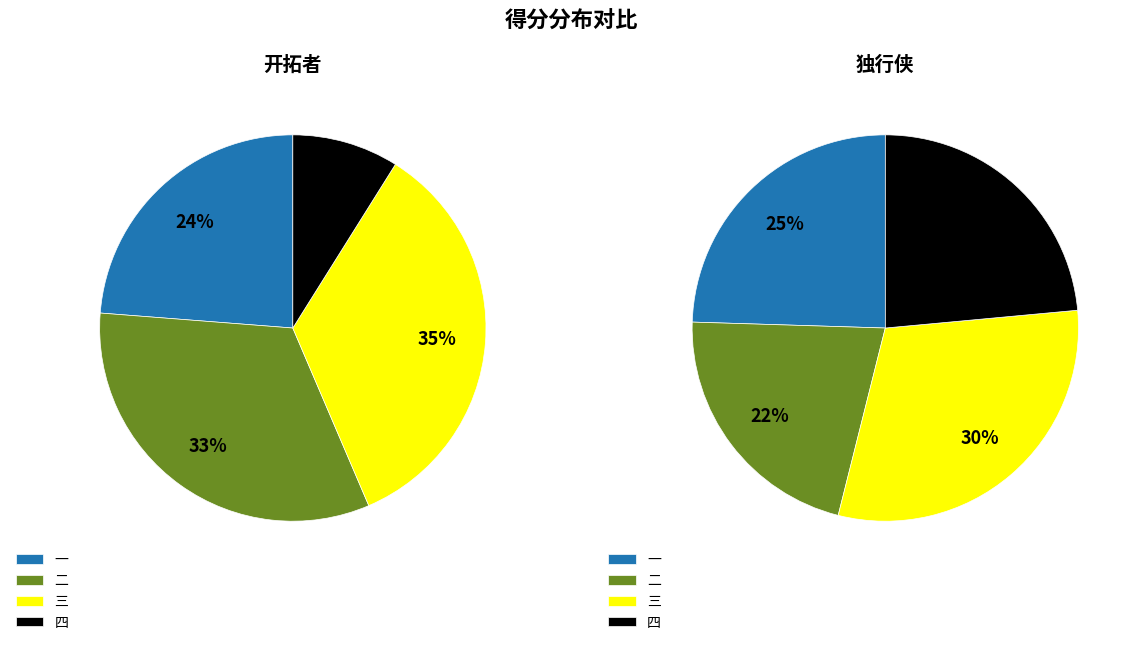

Which category has the smallest portion of the pie?

四